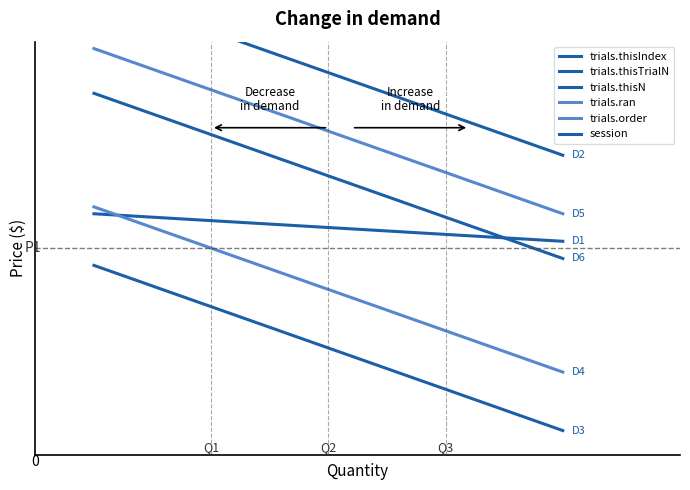

Read the trials.ran value at 2.

3.8